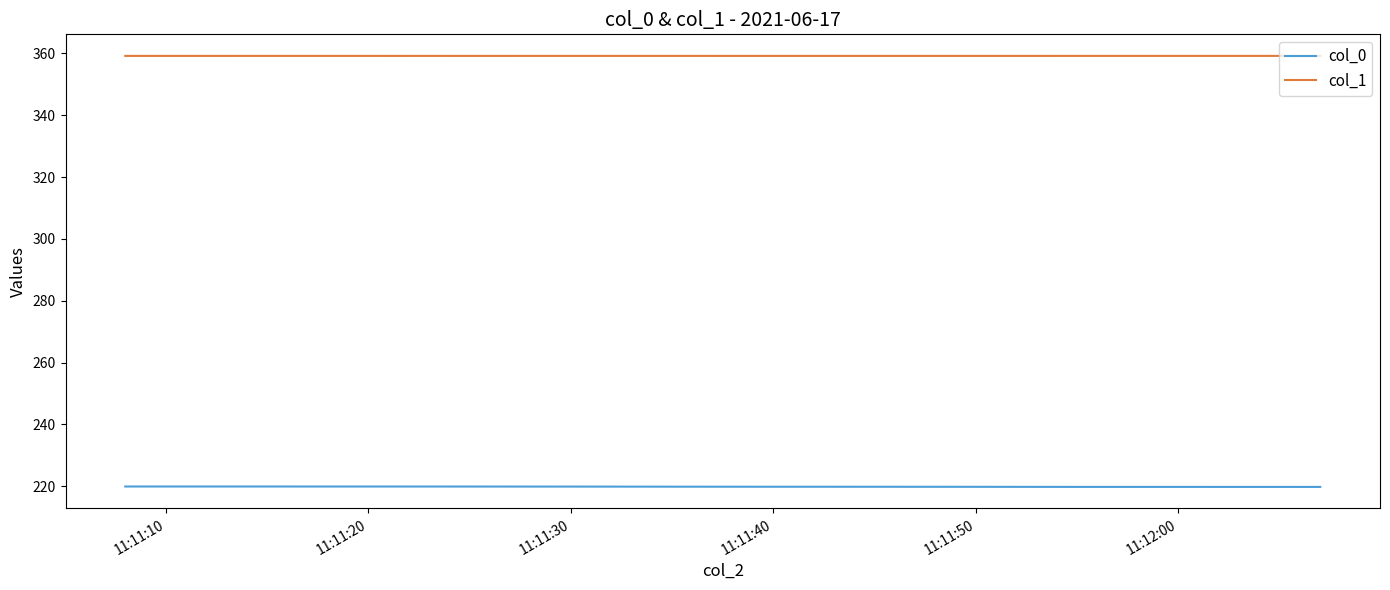

Does the chart display data point markers on the line(s)?

No